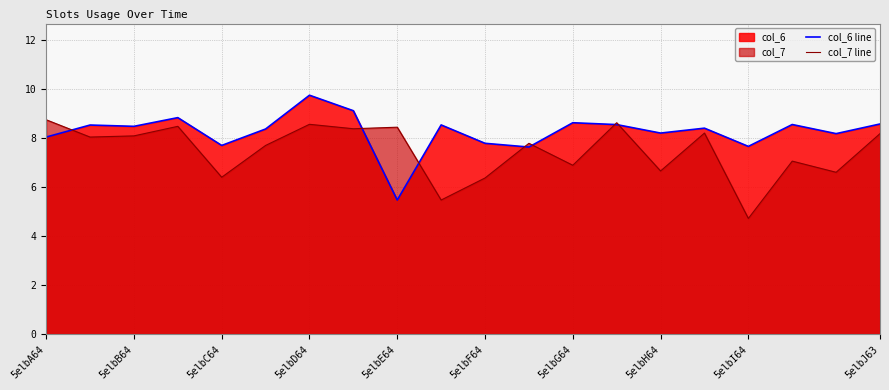

What is the average value of the col_6 line series?

8.3